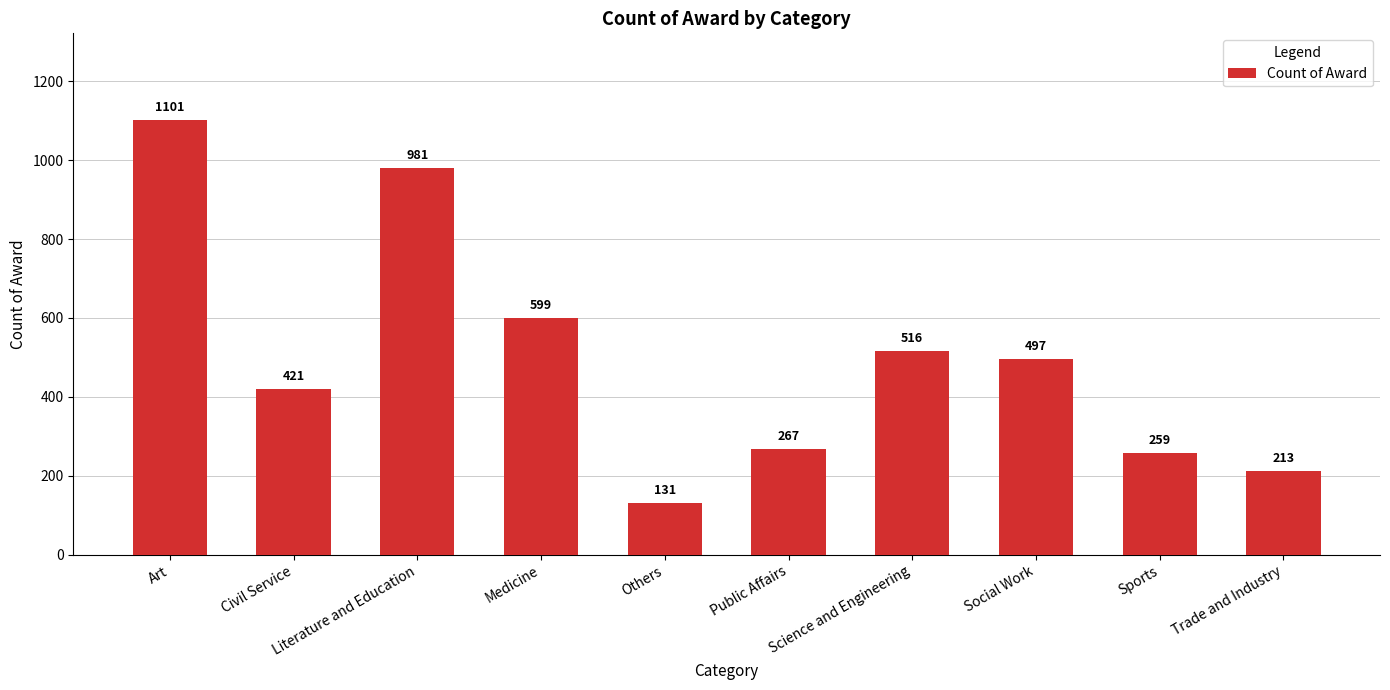

Reading left to right, transcribe all the data shown in this chart.

Art=1101	Civil Service=421	Literature and Education=981	Medicine=599	Others=131	Public Affairs=267	Science and Engineering=516	Social Work=497	Sports=259	Trade and Industry=213